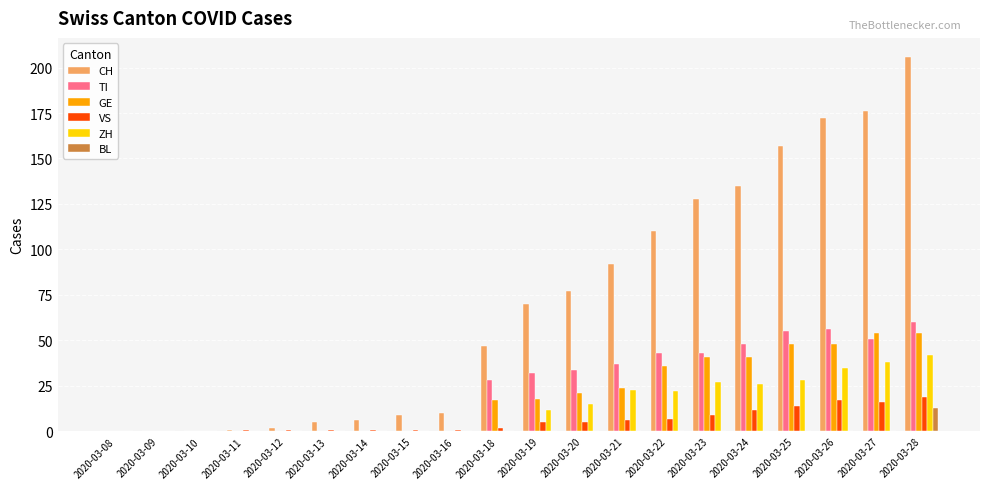

Which series changed the most between 2020-03-22 and 2020-03-26?

CH